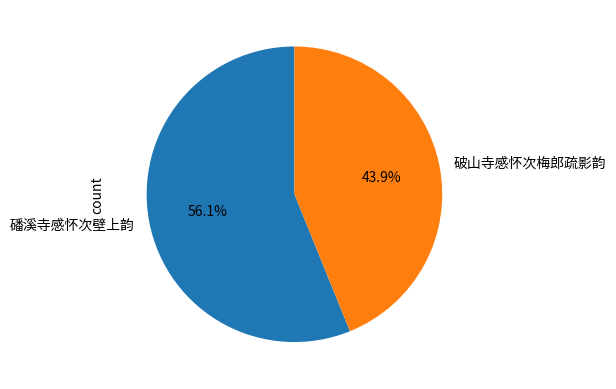

Count the number of slices in the pie.

2